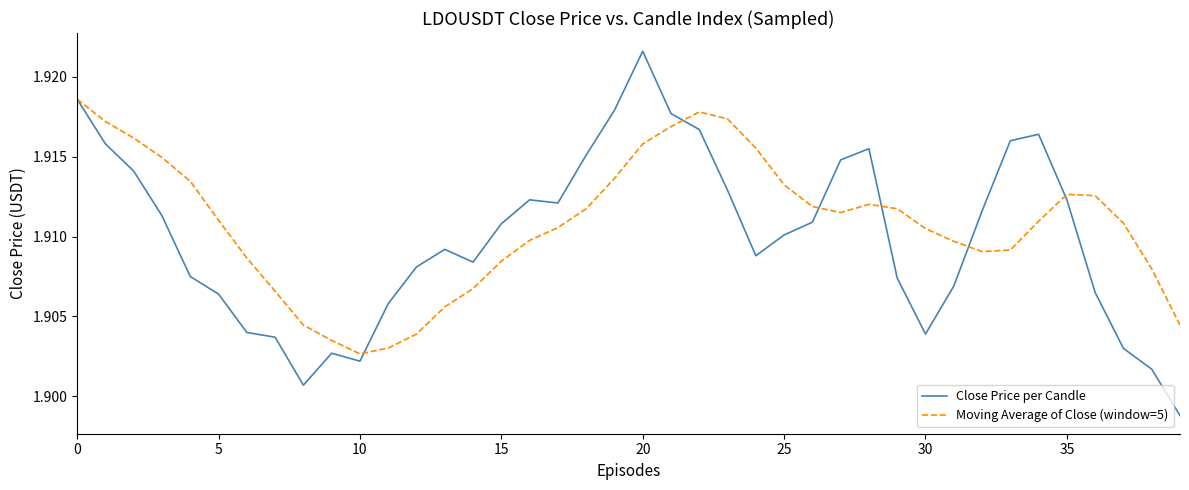

How many categories are shown in the chart?

40